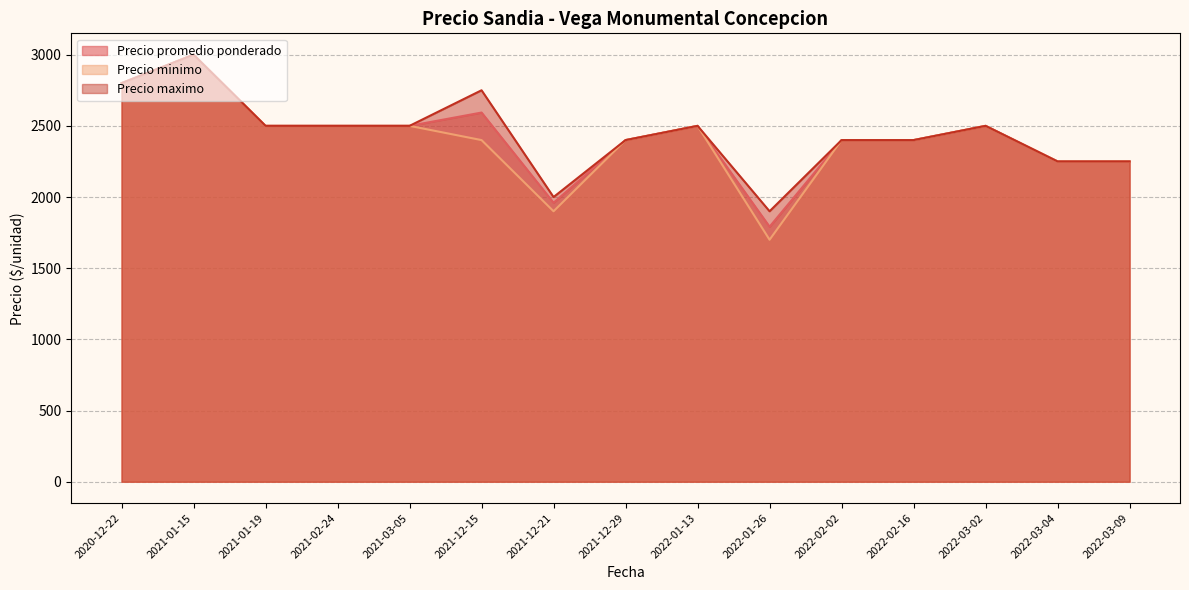

The Precio maximo series shows 2500 at 2022-01-13. True or false?

True